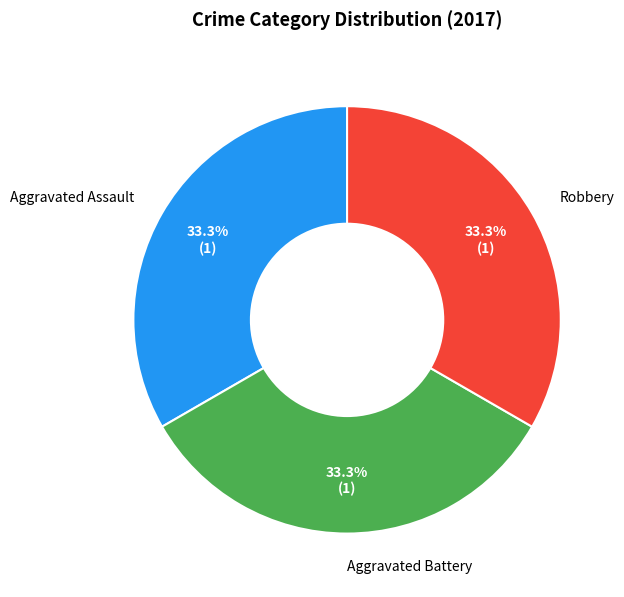

Is there any slice that represents more than half of the pie?

No